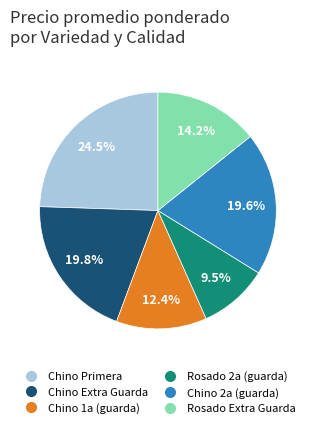

True or false: Chino 2a (guarda) accounts for 20% of the total.

True